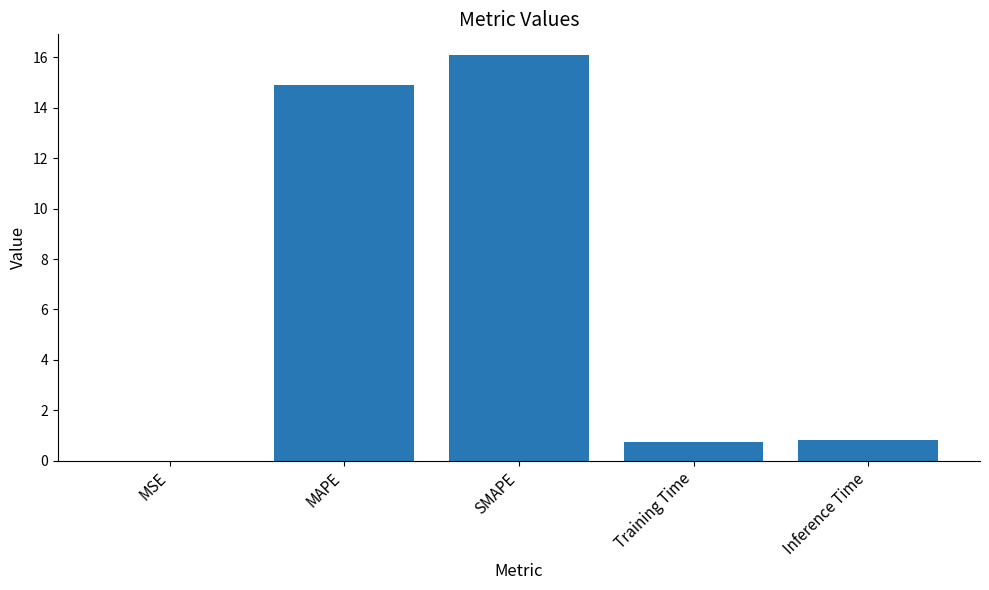

The value at Training Time is 0.8. True or false?

True